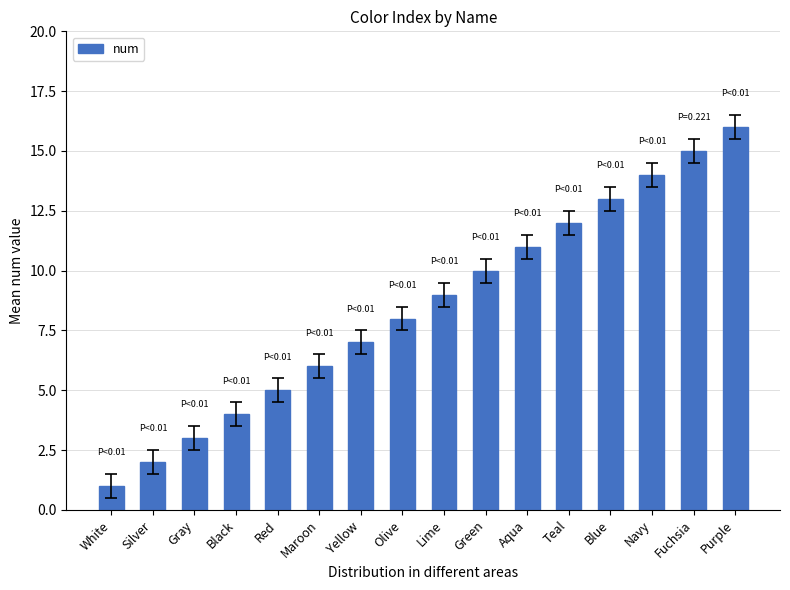

Reading right to left, transcribe all the data shown in this chart.

Purple=16	Fuchsia=15	Navy=14	Blue=13	Teal=12	Aqua=11	Green=10	Lime=9	Olive=8	Yellow=7	Maroon=6	Red=5	Black=4	Gray=3	Silver=2	White=1